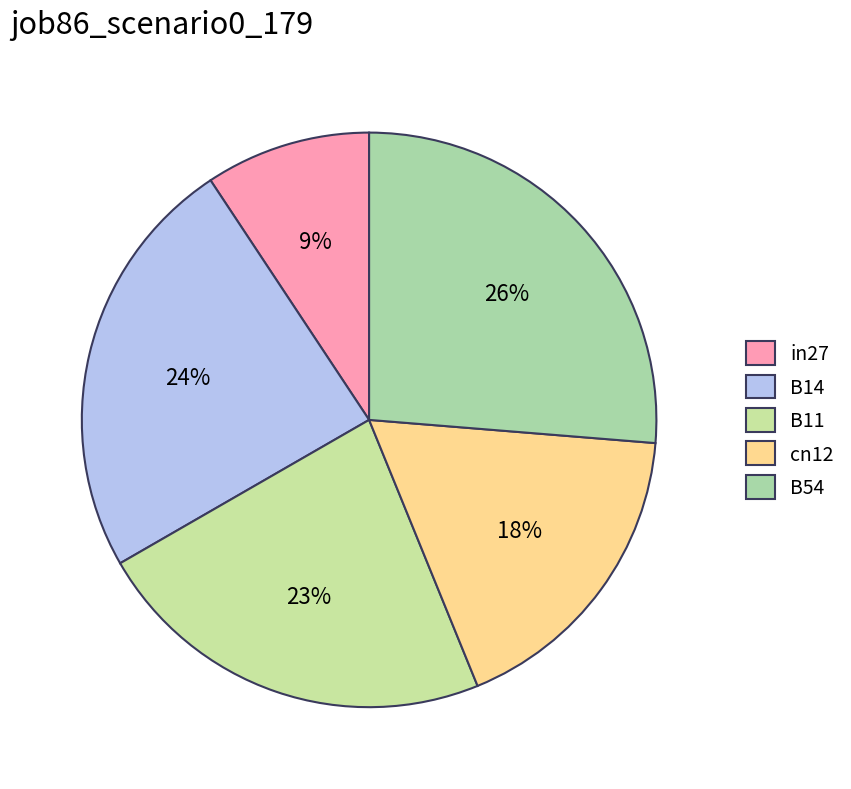

Is there any slice that represents more than half of the pie?

No